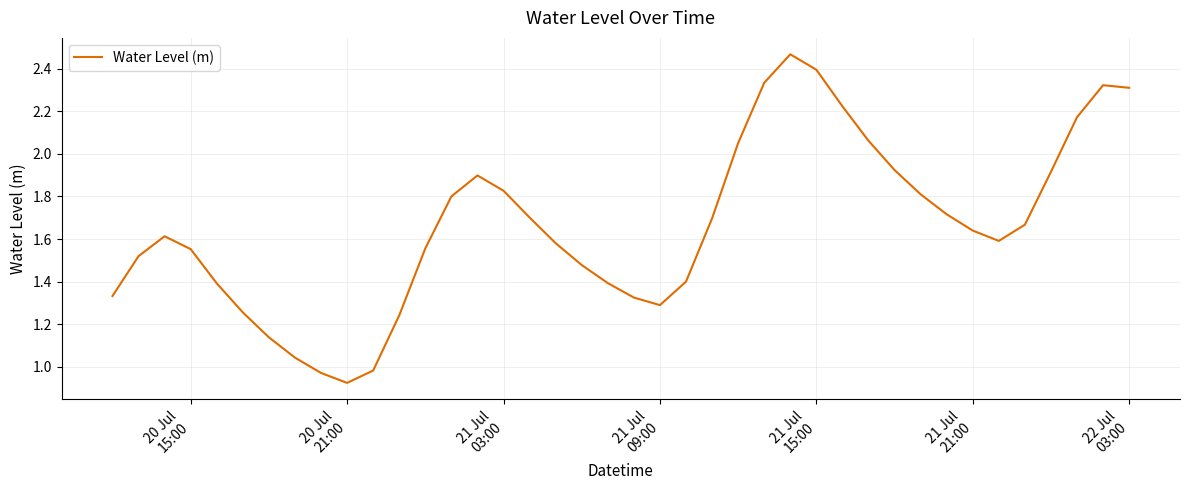

Reading left to right, list all the values displayed in this chart.

1.3	1.5	1.6	1.6	1.4	1.3	1.1	1.0	1.0	0.9	1.0	1.2	1.6	1.8	1.9	1.8	1.7	1.6	1.5	1.4	1.3	1.3	1.4	1.7	2.1	2.3	2.5	2.4	2.2	2.1	1.9	1.8	1.7	1.6	1.6	1.7	1.9	2.2	2.3	2.3